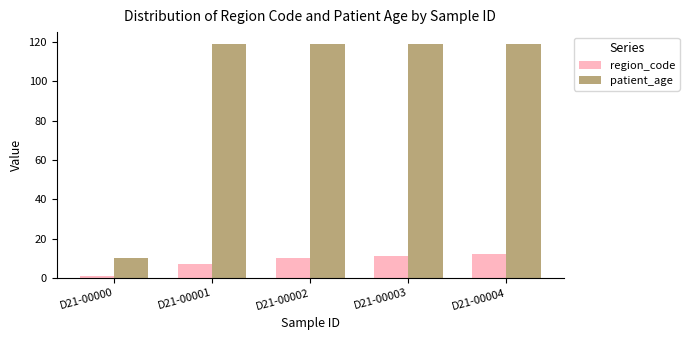

Count the number of data series in this chart.

2